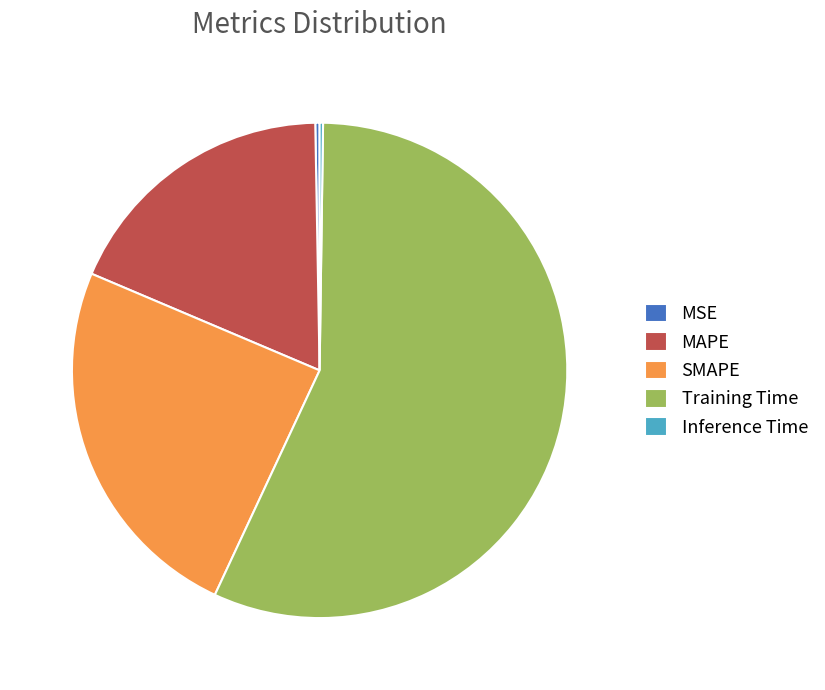

What is the ratio of the value at SMAPE to the value at Training Time?

0.4